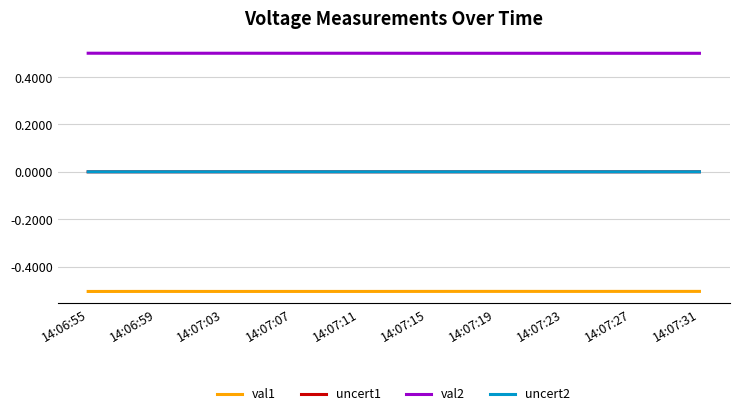

True or false: uncert1 has a value of 0.0 at 14:06:59.

True